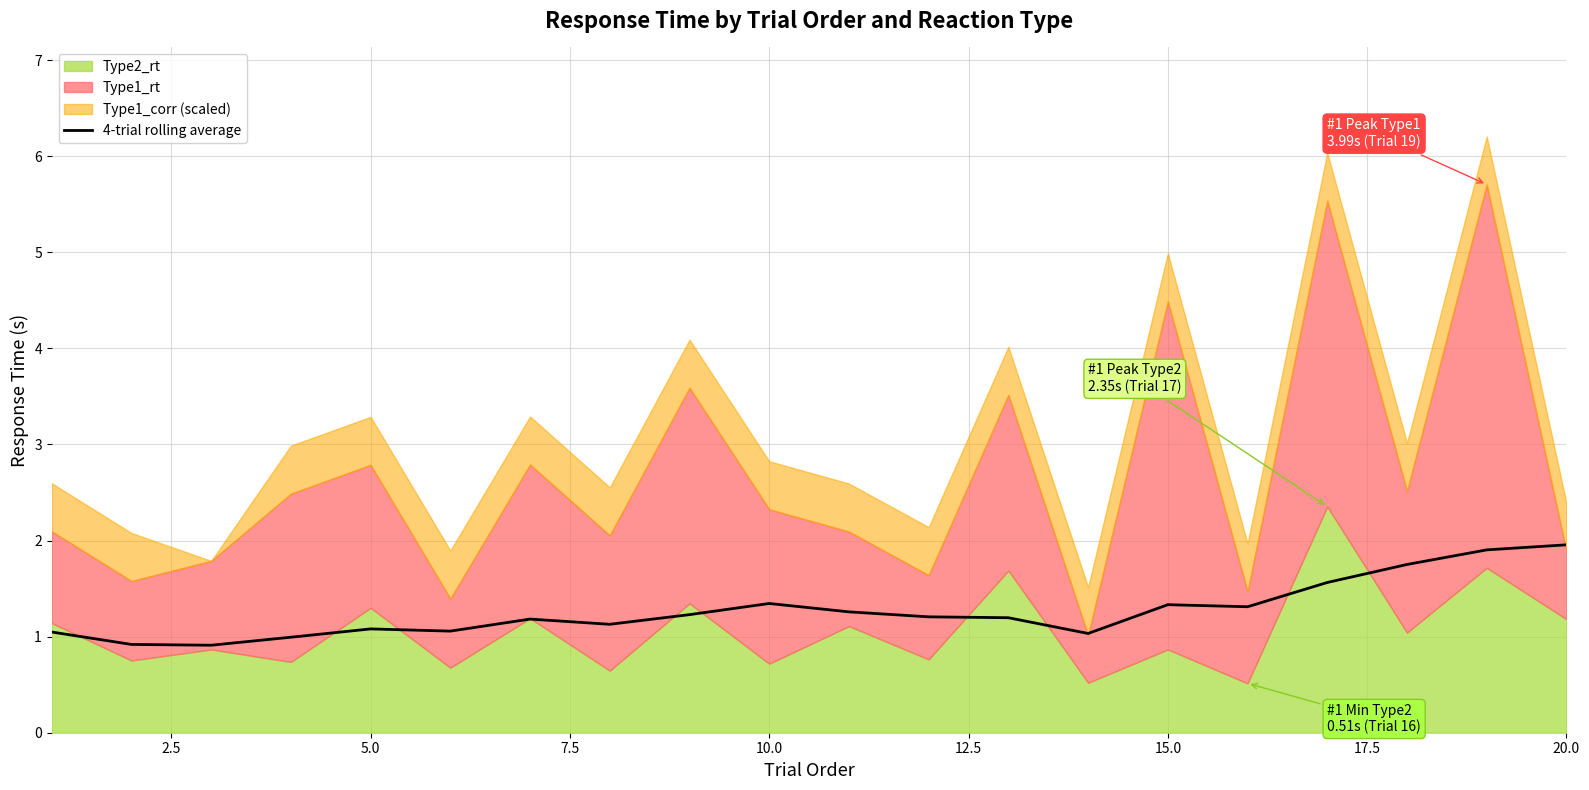

What is the highest value of the 4-trial rolling average series?

2.0